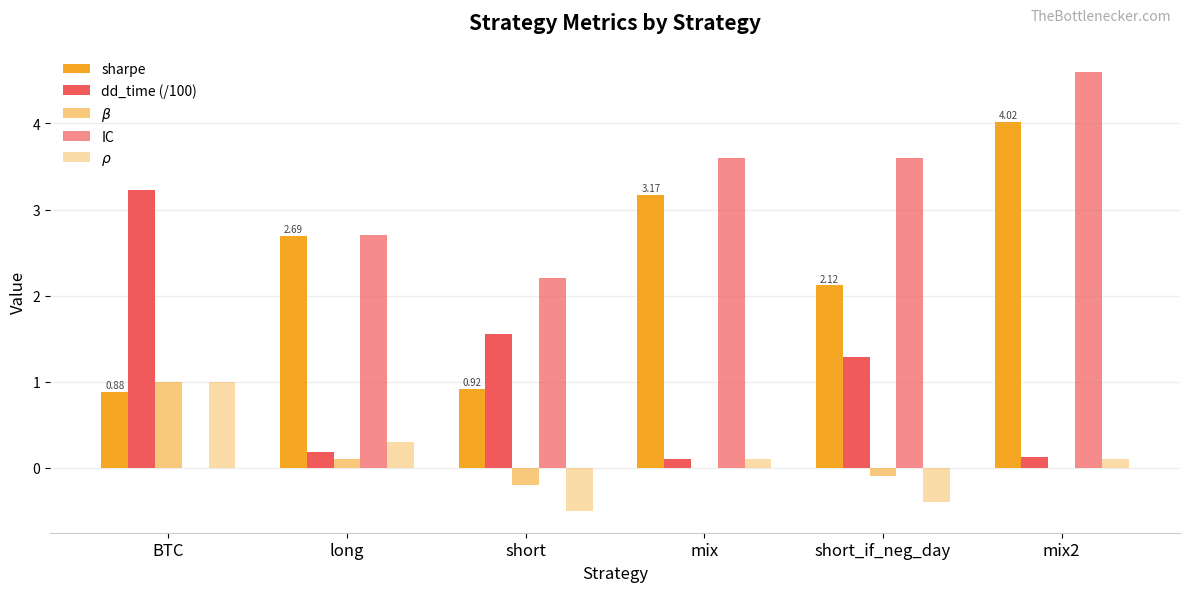

How many values in IC are above zero?

5